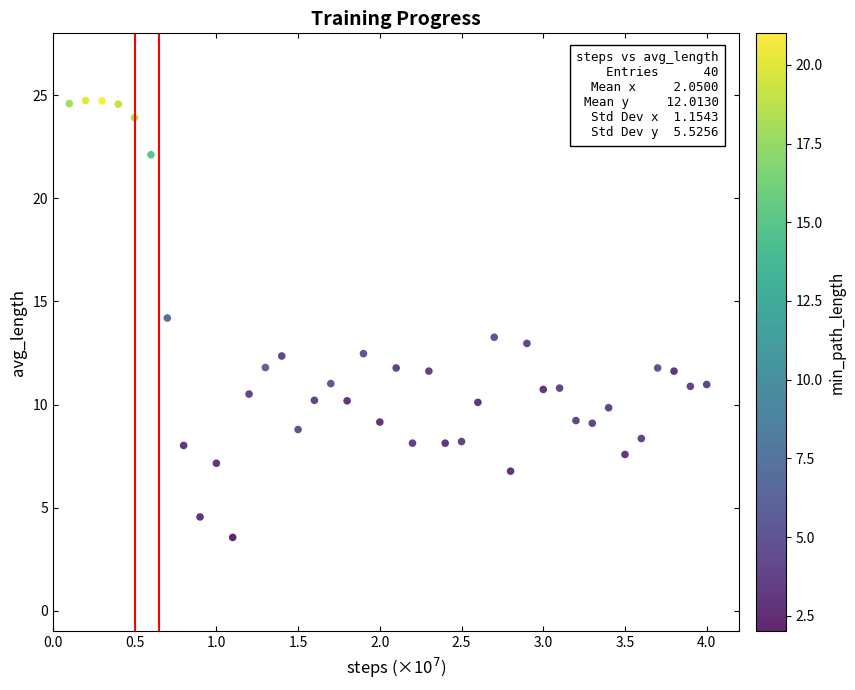

What is the range of Y values (max minus min)?

21.2